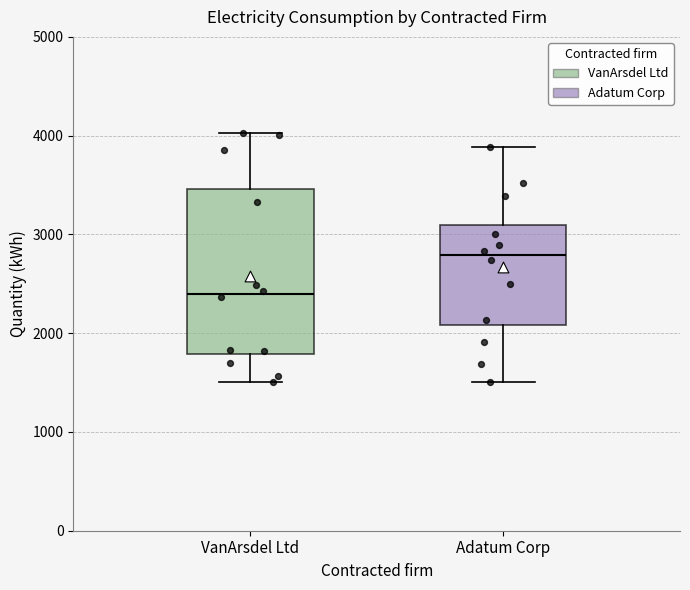

Which box has the highest median line?

Adatum Corp